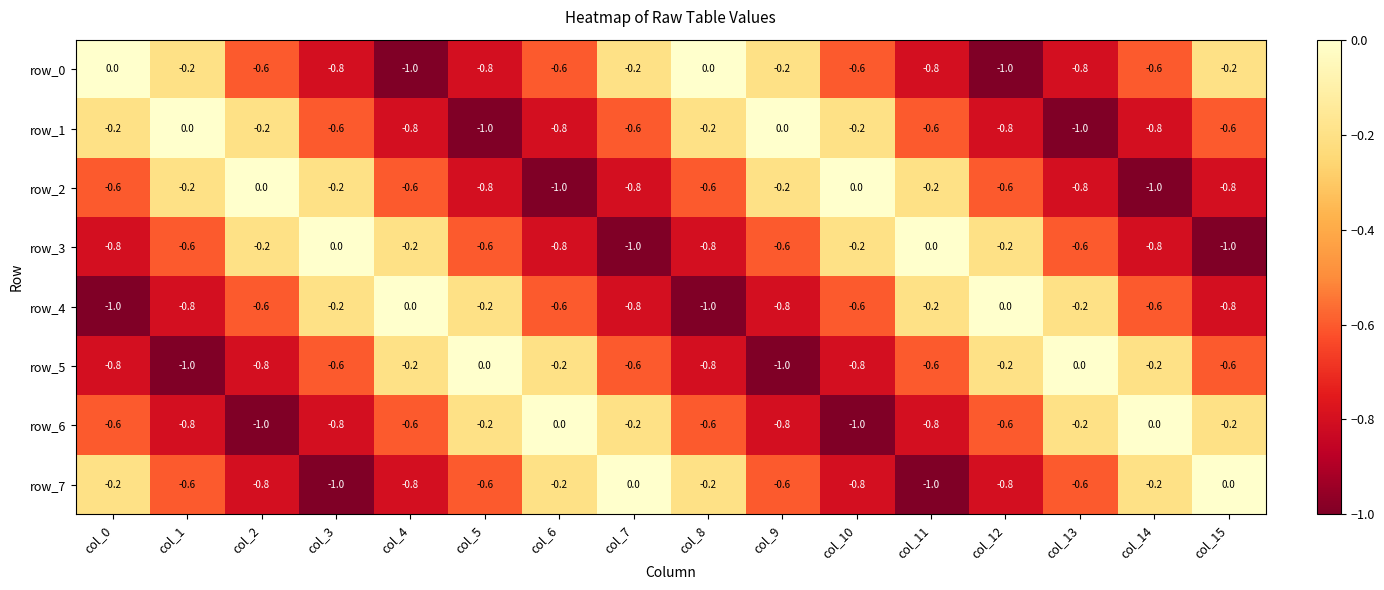

What is the difference between the second highest and minimum values in the row_2 series?

1.0